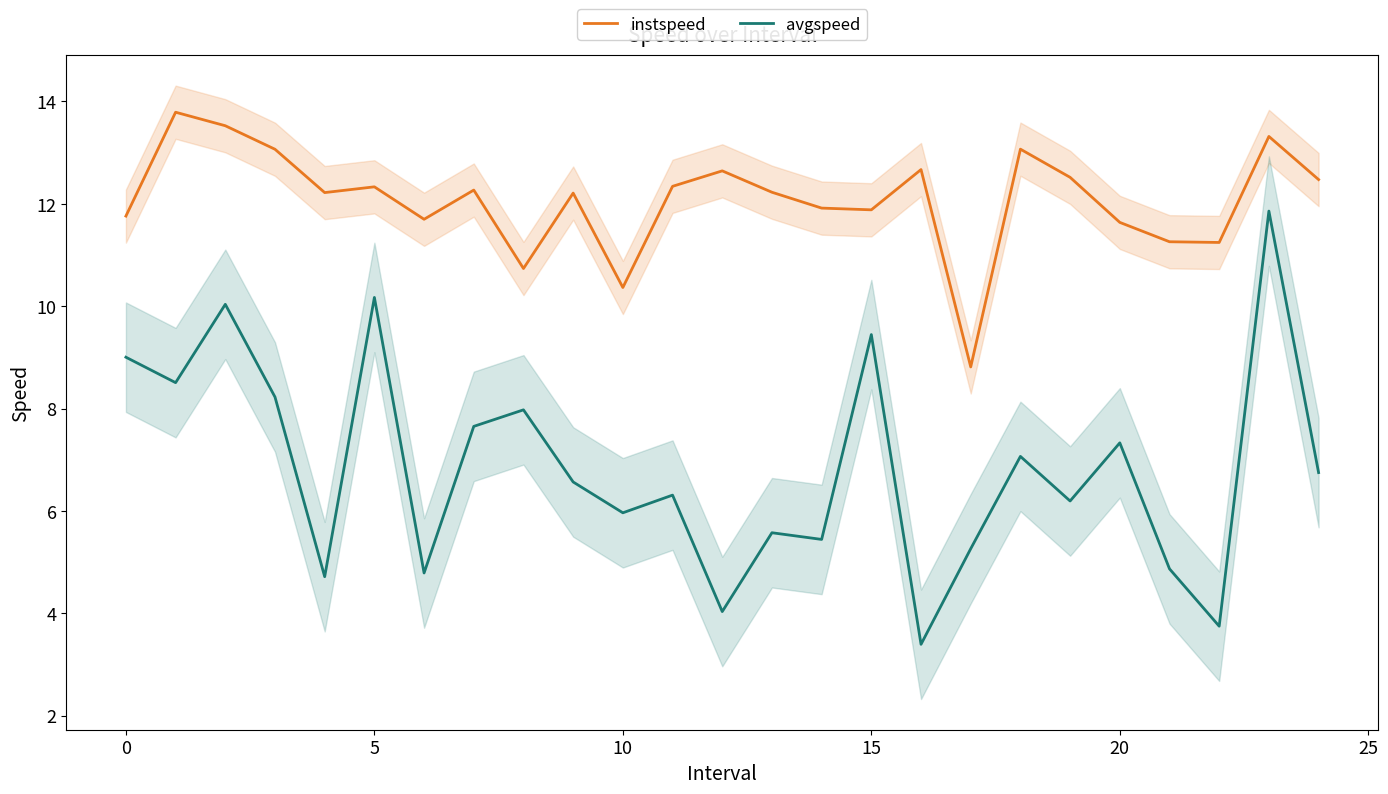

True or false: avgspeed has a value of 5.6 at 15.

False